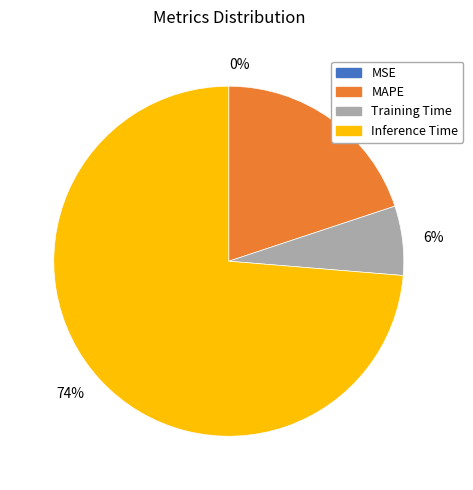

Which category has the biggest portion of the pie?

74%